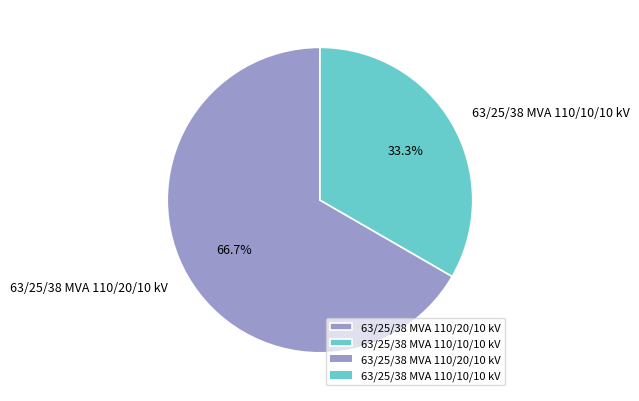

What percentage is the 63/25/38 MVA 110/20/10 kV slice, to the nearest percent?

67%